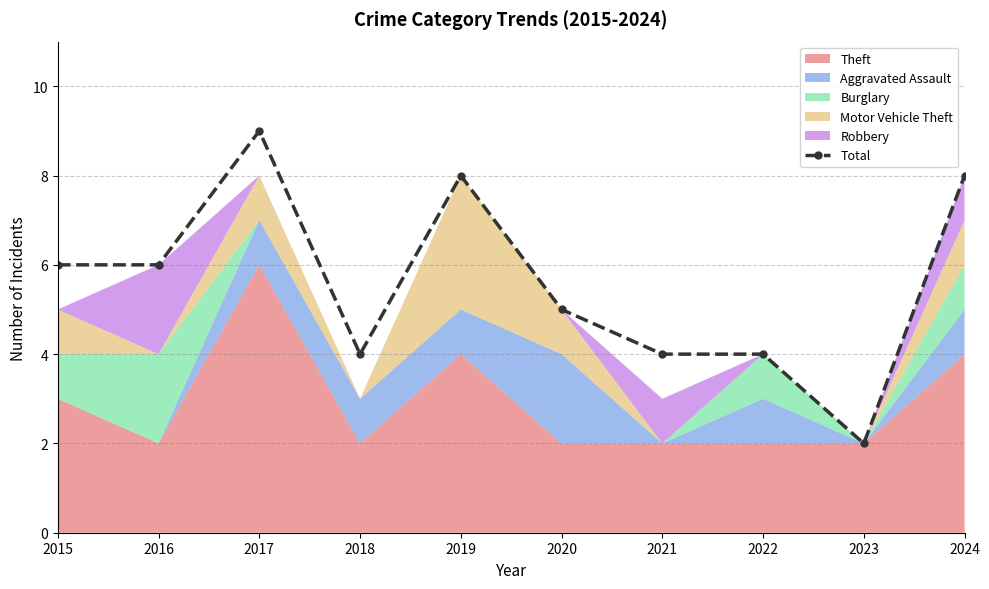

What is the difference between the values at 2020 and 2022?

1